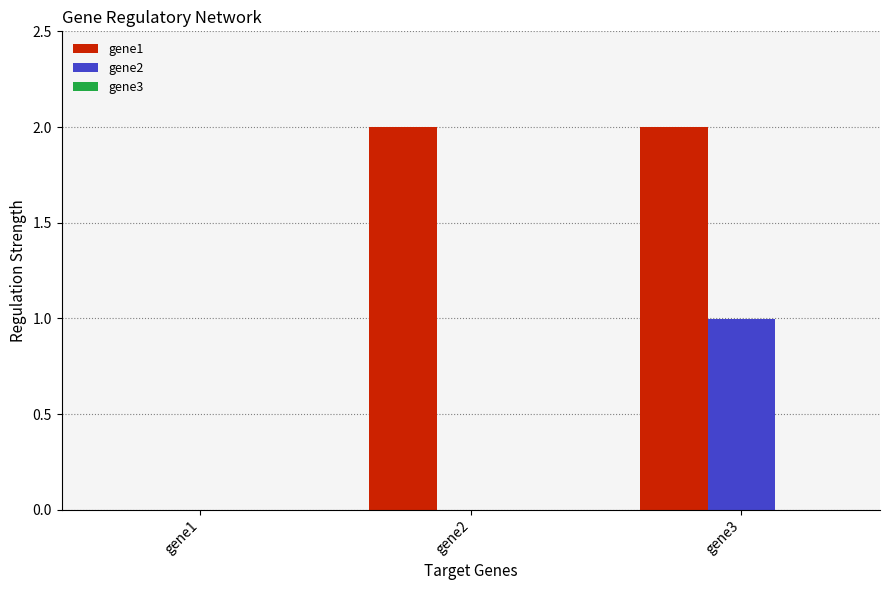

Are the bars grouped side by side (vs. stacked)?

Yes